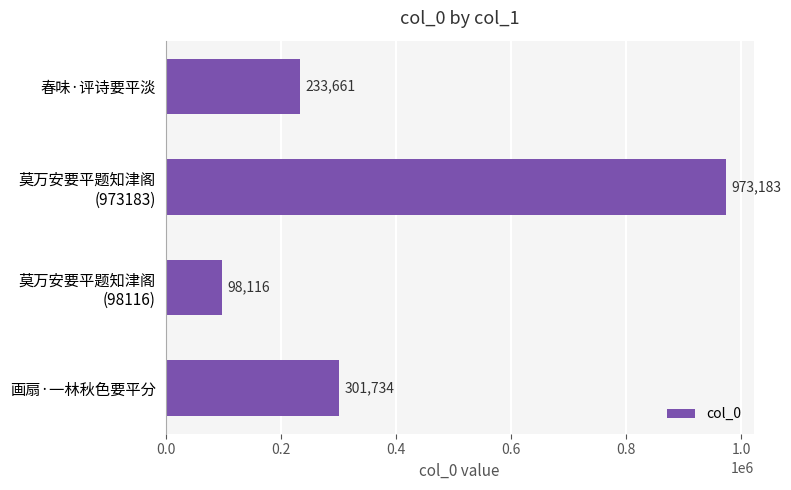

What is the average value?

401674